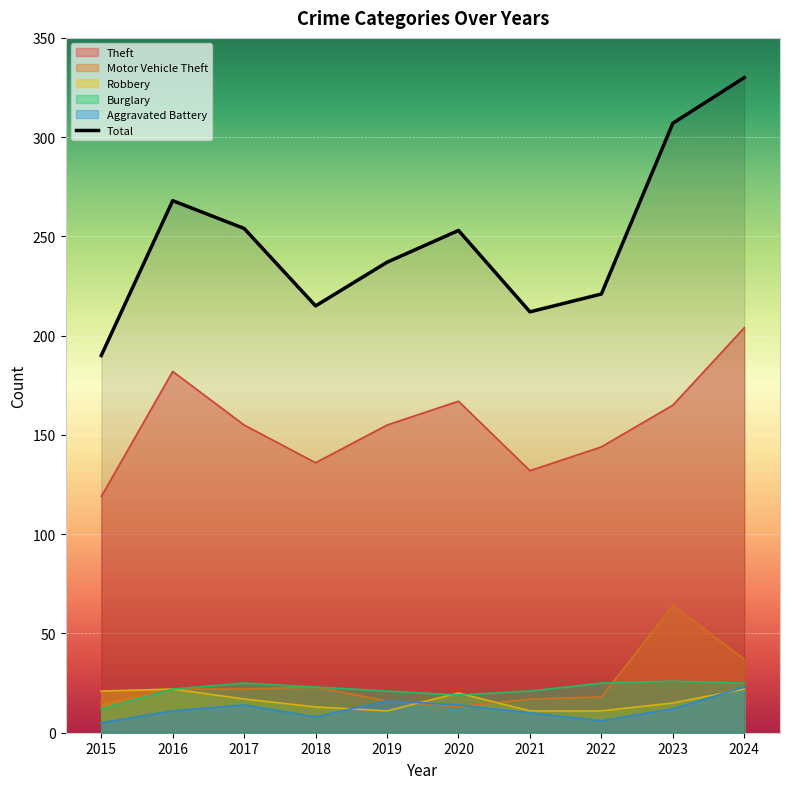

At 2020, list the series in order from smallest to largest.

Motor Vehicle Theft, Aggravated Battery, Burglary, Robbery, Theft, Total